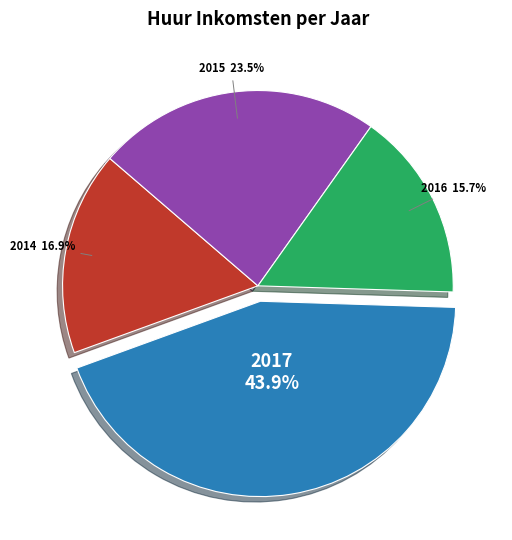

True or false: 2017 accounts for 44% of the total.

True